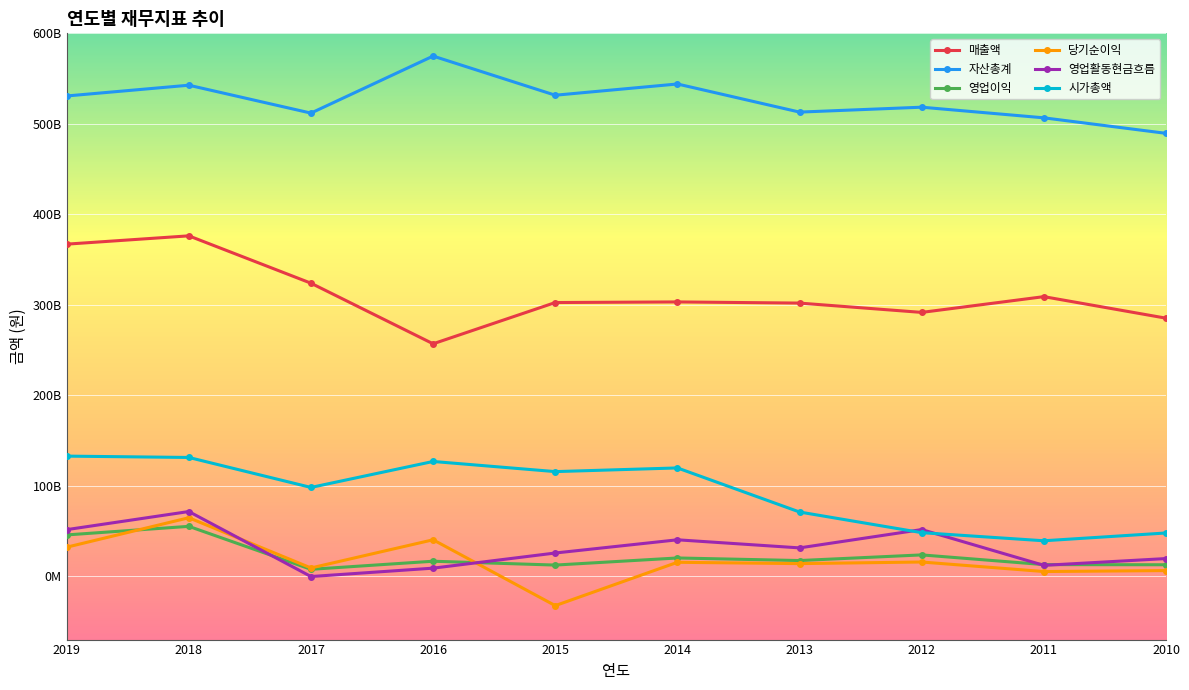

Does the chart have visible grid lines?

Yes